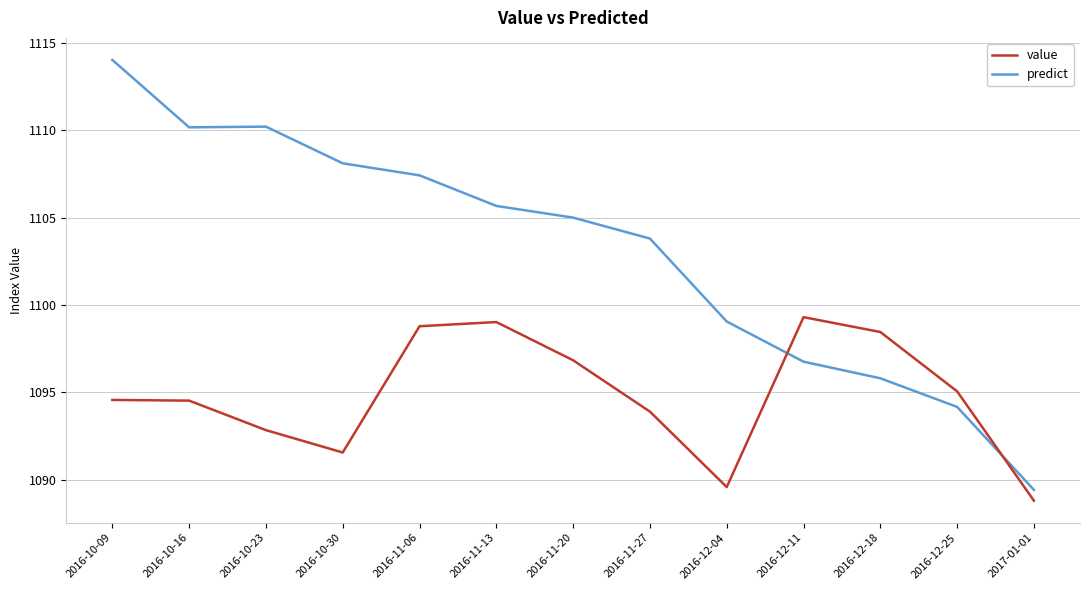

True or false: value and predict cross at least once.

True